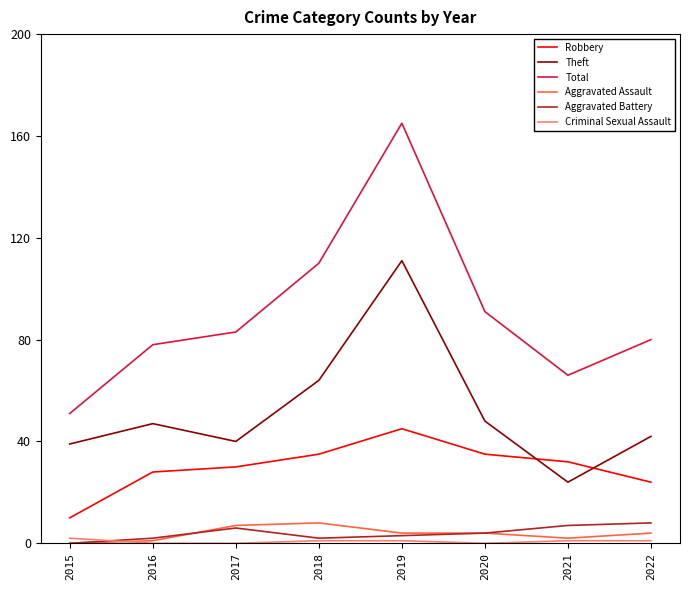

At which label is Theft closest to 67?

2018